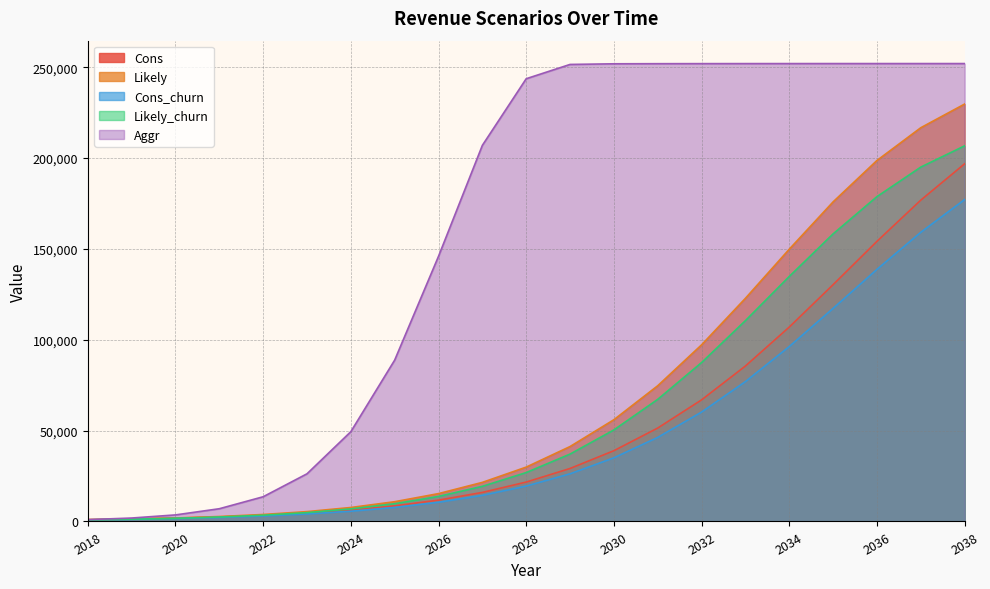

True or false: Likely has a value of 2726.4 at 2021.

True